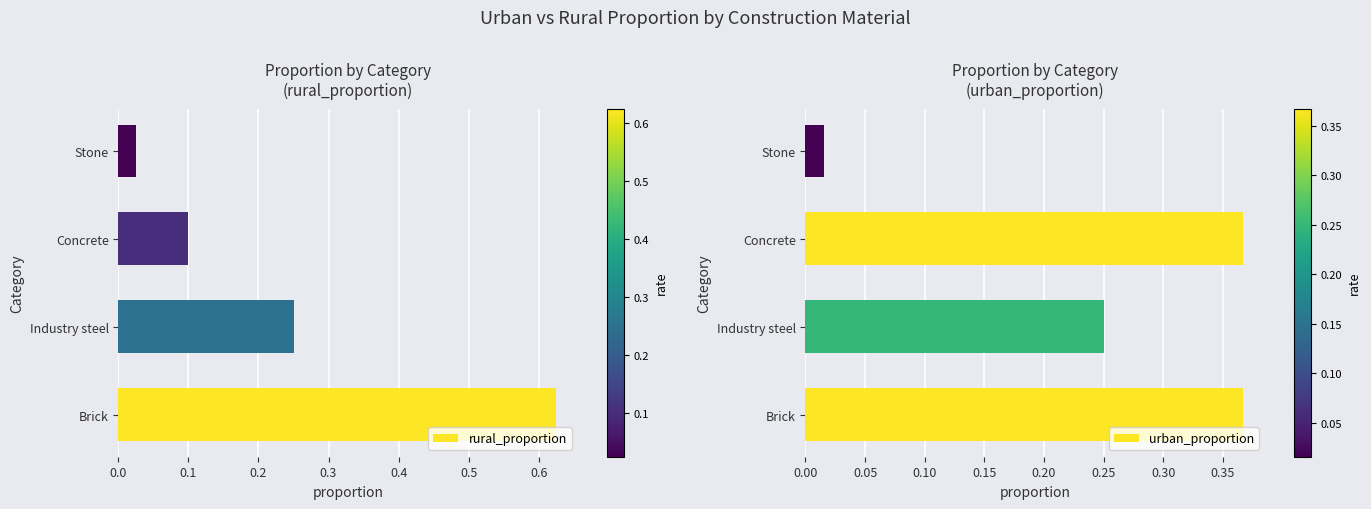

The value of rural_proportion at Concrete is 0.0. True or false?

False